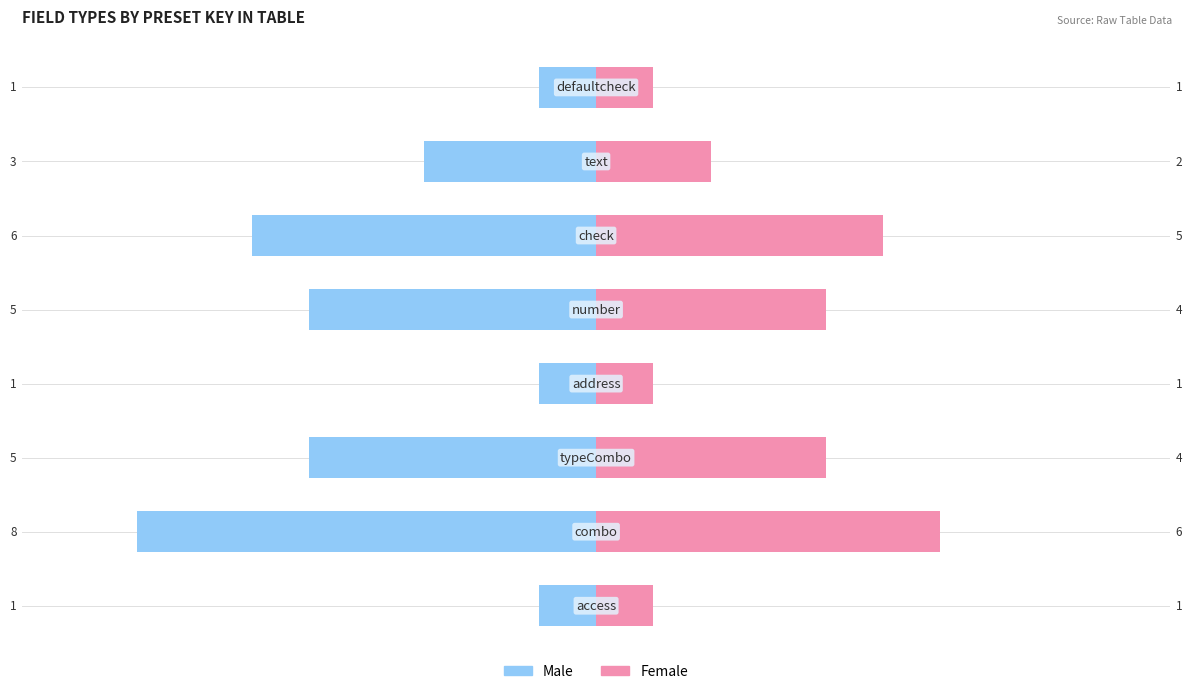

Rank the categories by Female value from highest to lowest.

1, 5, 2, 4, 6, 0, 3, 7